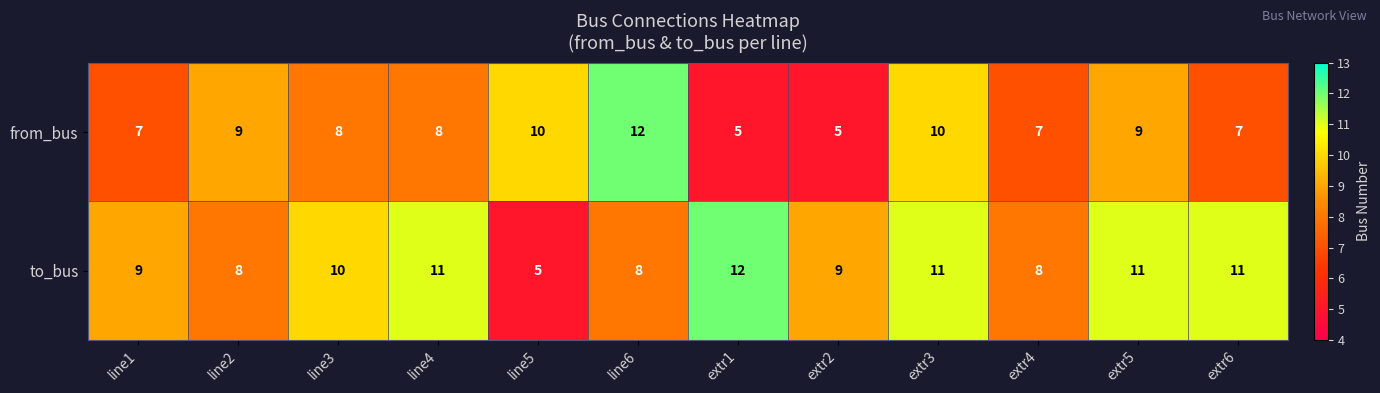

What is the greatest value displayed?

12